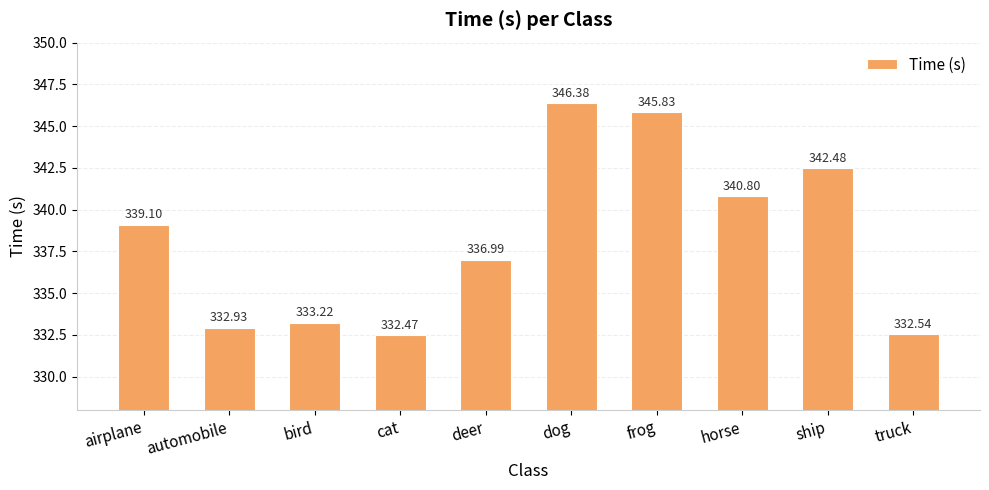

Reading left to right, transcribe all the data shown in this chart.

airplane=339.1	automobile=332.9	bird=333.2	cat=332.5	deer=337.0	dog=346.4	frog=345.8	horse=340.8	ship=342.5	truck=332.5